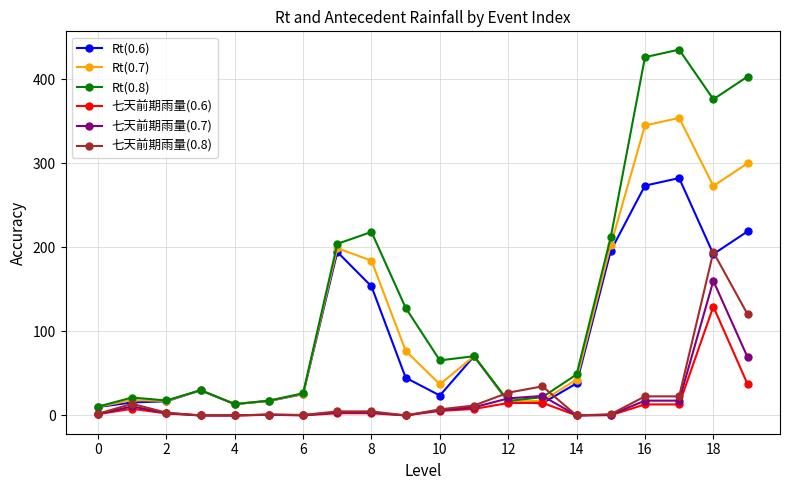

What is the average value of the Rt(0.6) series?

92.4